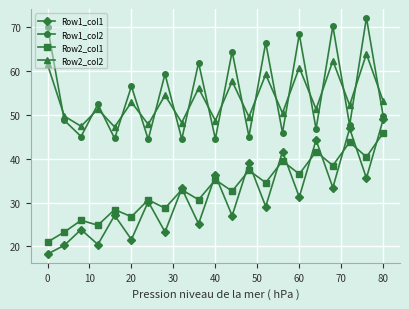

In Row1_col1, how many points are higher than both neighbors (excluding endpoints)?

9